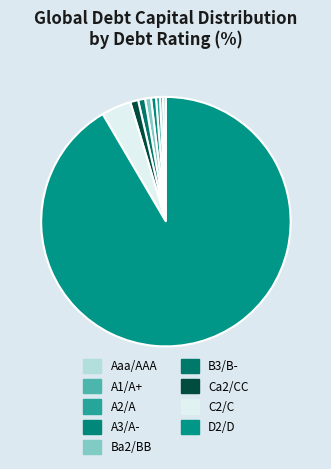

How many slices are in this pie chart?

9